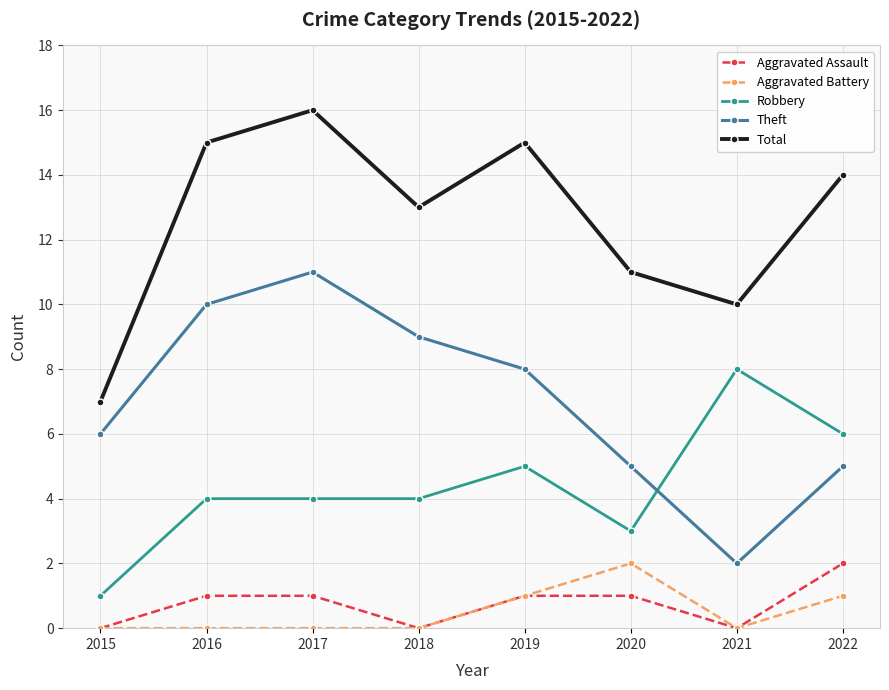

How many series are shown in this chart?

5